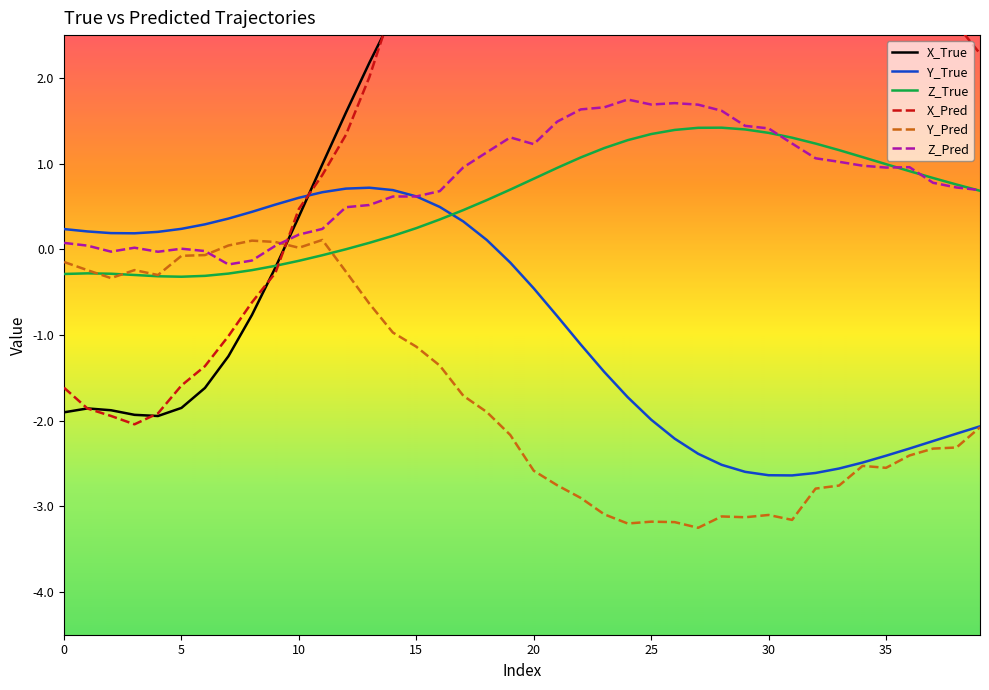

Reading left to right, extract all data points from this chart.

X_True: -1.9	-1.9	-1.9	-1.9	-1.9	-1.9	-1.6	-1.2	-0.8	-0.2	0.4	1.0	1.6	2.2	2.7	3.2	3.7	4.2	4.6	4.9	5.2	5.4	5.6	5.8	5.8	5.8	5.8	5.7	5.6	5.4	5.2	4.9	4.7	4.4	4.1	3.8	3.5	3.2	2.9	2.6
Y_True: 0.2	0.2	0.2	0.2	0.2	0.2	0.3	0.4	0.4	0.5	0.6	0.7	0.7	0.7	0.7	0.6	0.5	0.3	0.1	-0.2	-0.5	-0.8	-1.1	-1.4	-1.7	-2.0	-2.2	-2.4	-2.5	-2.6	-2.6	-2.6	-2.6	-2.6	-2.5	-2.4	-2.3	-2.2	-2.2	-2.1
Z_True: -0.3	-0.3	-0.3	-0.3	-0.3	-0.3	-0.3	-0.3	-0.2	-0.2	-0.1	-0.1	-0.0	0.1	0.2	0.2	0.3	0.5	0.6	0.7	0.8	1.0	1.1	1.2	1.3	1.3	1.4	1.4	1.4	1.4	1.4	1.3	1.2	1.2	1.1	1.0	0.9	0.8	0.8	0.7
X_Pred: -1.6	-1.9	-1.9	-2.0	-1.9	-1.6	-1.4	-1.0	-0.6	-0.3	0.5	0.9	1.3	2.0	2.8	3.2	3.8	4.1	4.5	4.9	5.2	5.4	5.5	5.7	5.6	5.6	5.6	5.5	5.5	5.3	4.9	4.6	4.1	3.9	3.6	3.2	3.0	2.9	2.6	2.3
Y_Pred: -0.1	-0.2	-0.3	-0.2	-0.3	-0.1	-0.1	0.0	0.1	0.1	0.0	0.1	-0.3	-0.6	-1.0	-1.1	-1.4	-1.7	-1.9	-2.2	-2.6	-2.8	-2.9	-3.1	-3.2	-3.2	-3.2	-3.3	-3.1	-3.1	-3.1	-3.2	-2.8	-2.8	-2.5	-2.6	-2.4	-2.3	-2.3	-2.1
Z_Pred: 0.1	0.0	-0.0	0.0	-0.0	0.0	-0.0	-0.2	-0.1	0.0	0.2	0.2	0.5	0.5	0.6	0.6	0.7	1.0	1.1	1.3	1.2	1.5	1.6	1.7	1.7	1.7	1.7	1.7	1.6	1.4	1.4	1.2	1.1	1.0	1.0	1.0	1.0	0.8	0.7	0.7